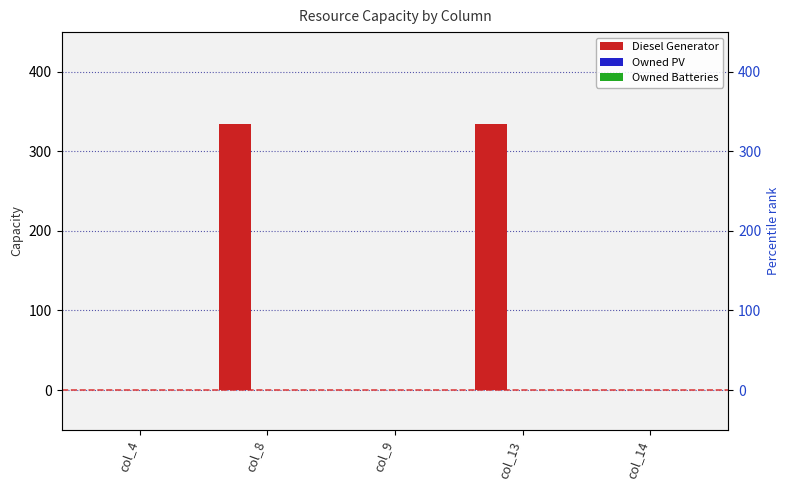

What are all the series names shown in the legend?

Diesel Generator, Owned PV, Owned Batteries